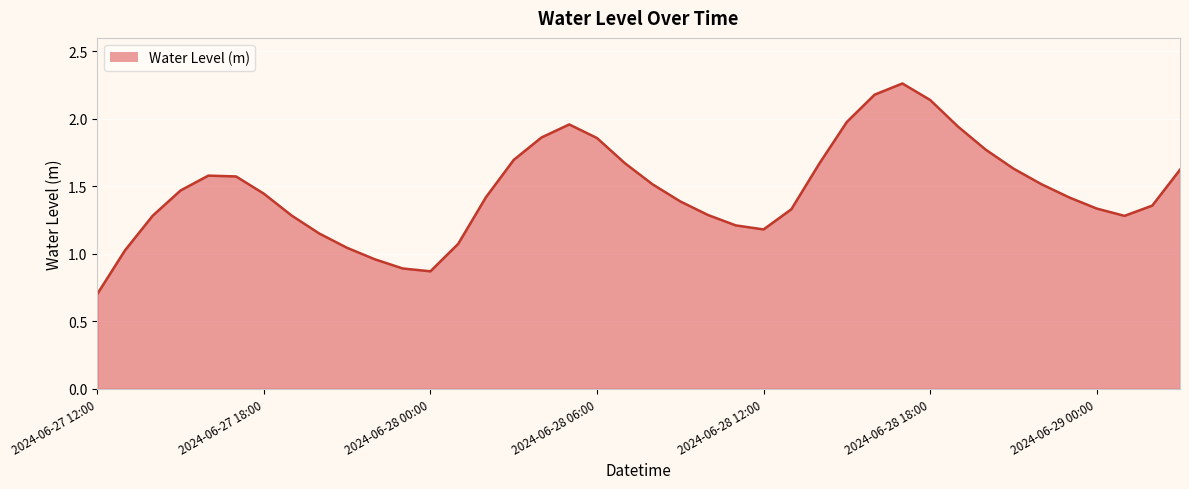

What is the minimum value shown in the chart?

0.7